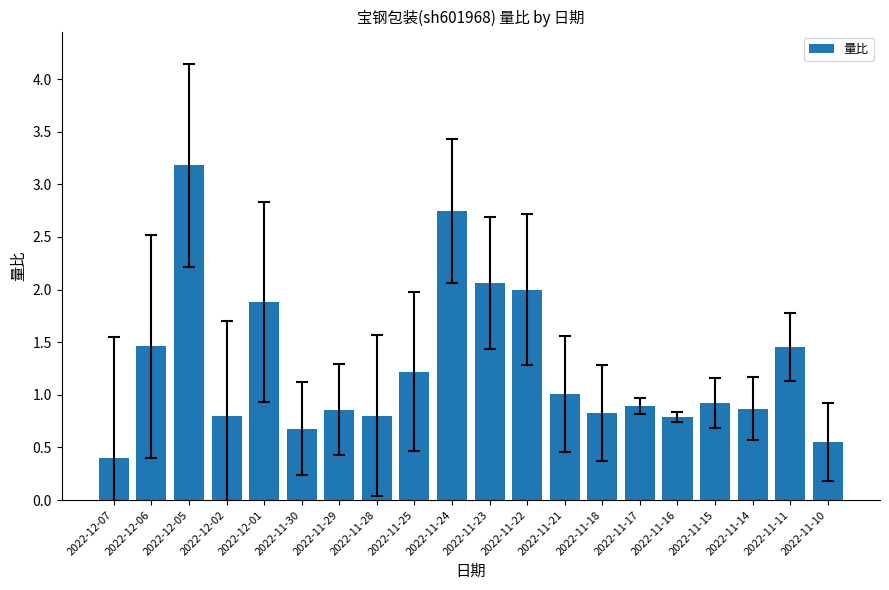

The chart shows a value of 0.5 at 2022-11-16. True or false?

False